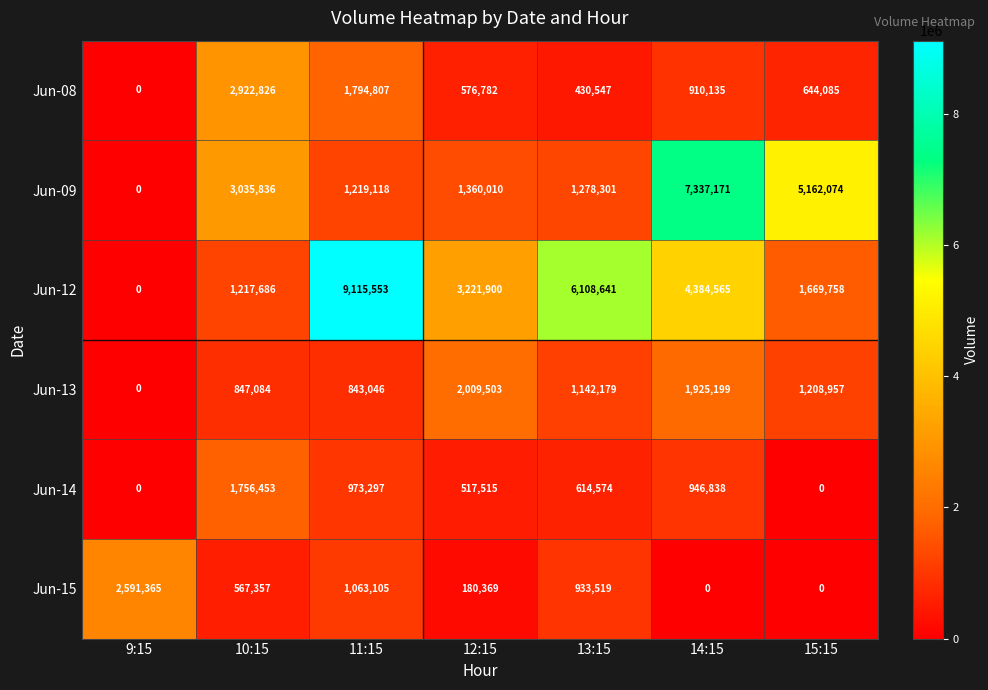

Rank the series at 13:15 from lowest to highest value.

Jun-08, Jun-14, Jun-15, Jun-13, Jun-09, Jun-12